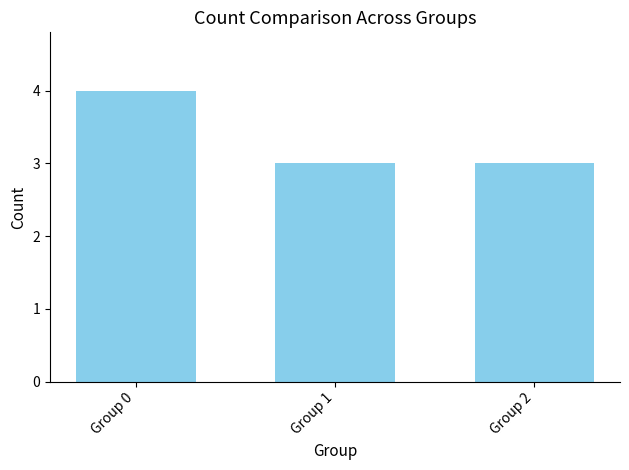

Between Group 0 and Group 1, which is larger?

Group 0